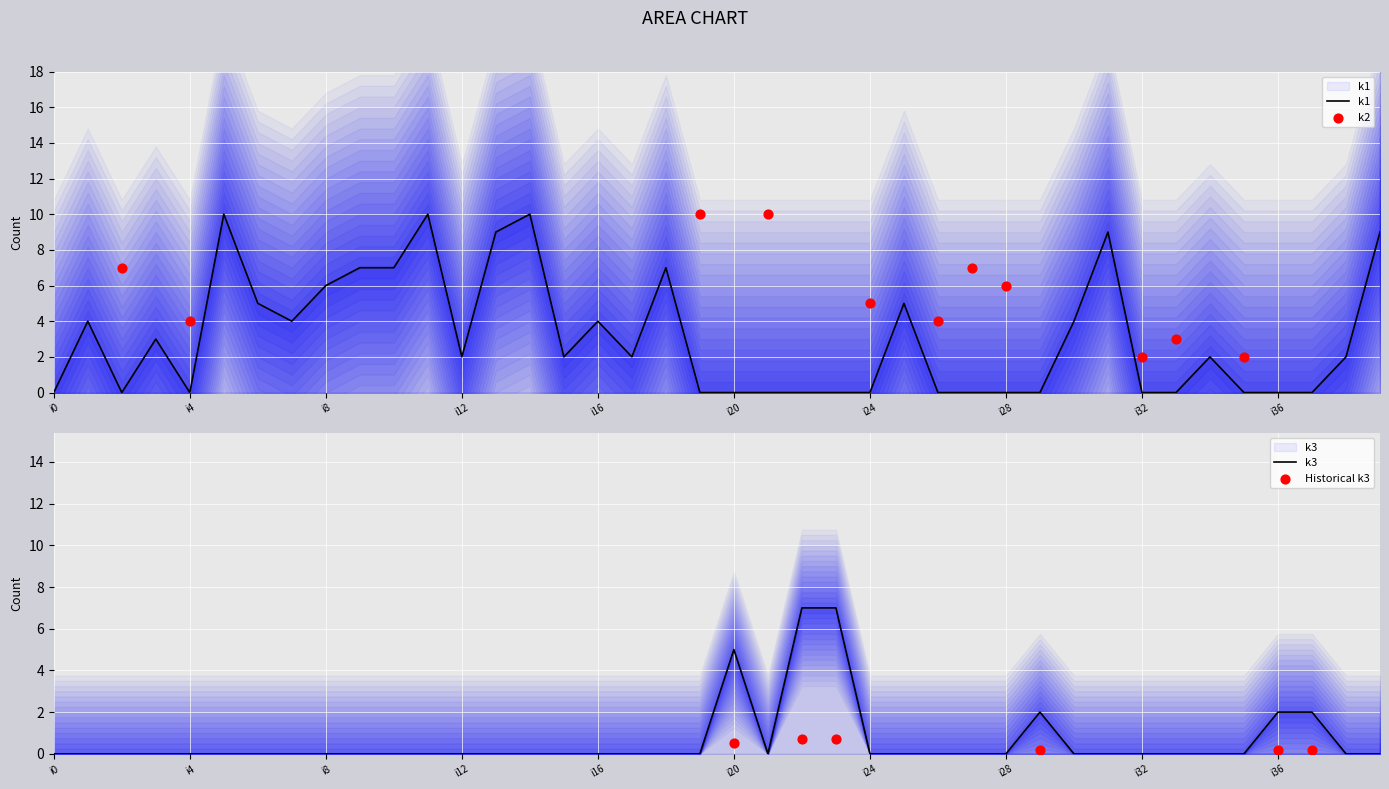

At which category is the sum across all series the highest?

i5